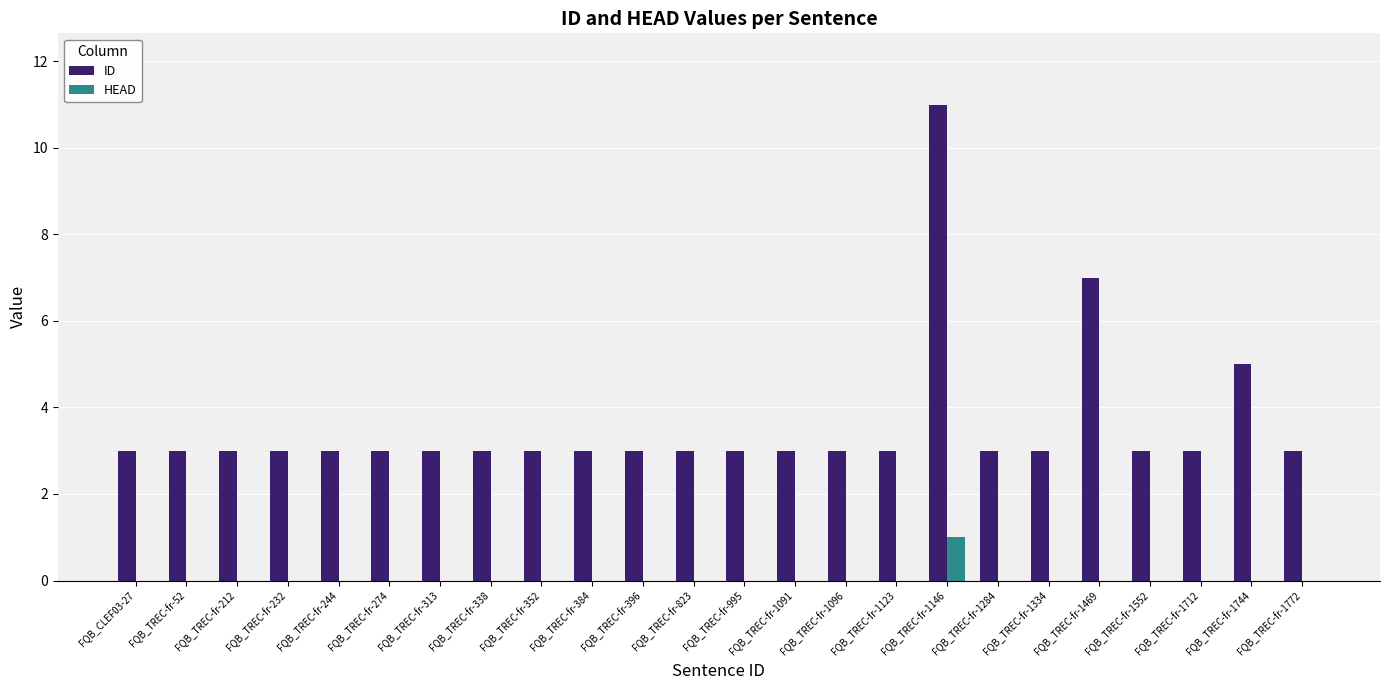

Are the bars grouped side by side (vs. stacked)?

Yes